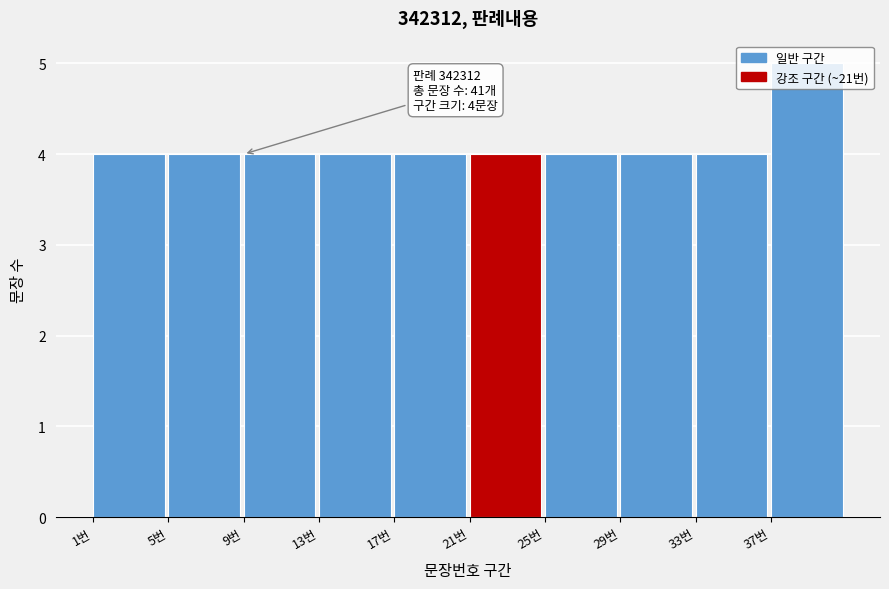

Which range on the x-axis has the tallest bar?

37 to 41